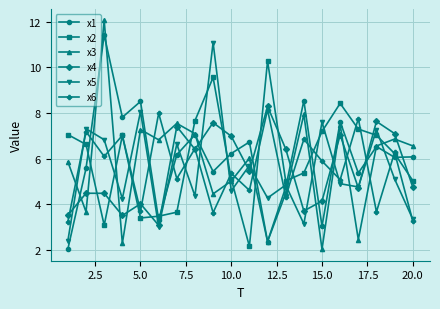

True or false: x1 and x6 intersect in this chart.

True